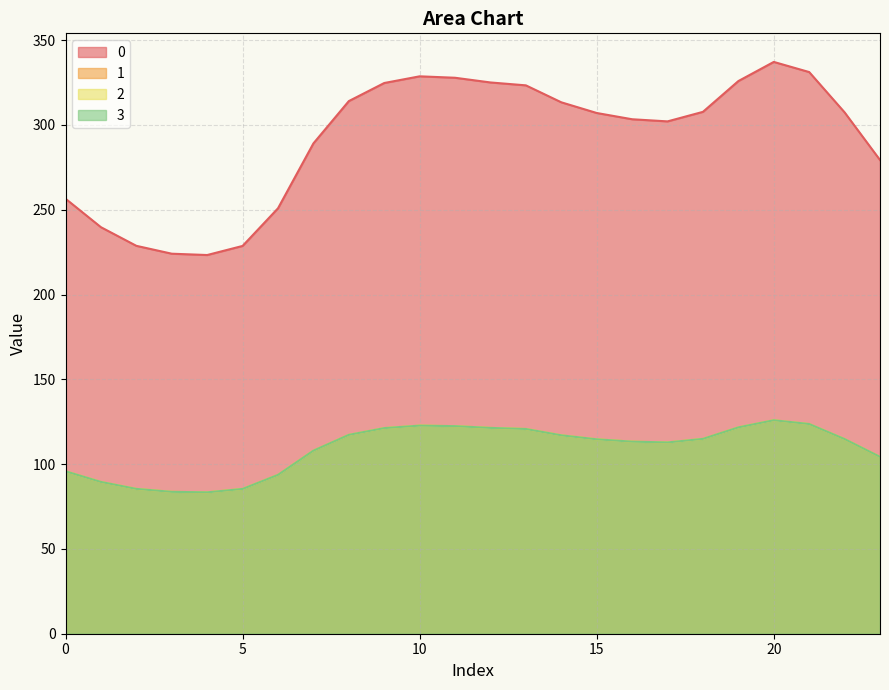

What is the average value of the 3 series?

108.9